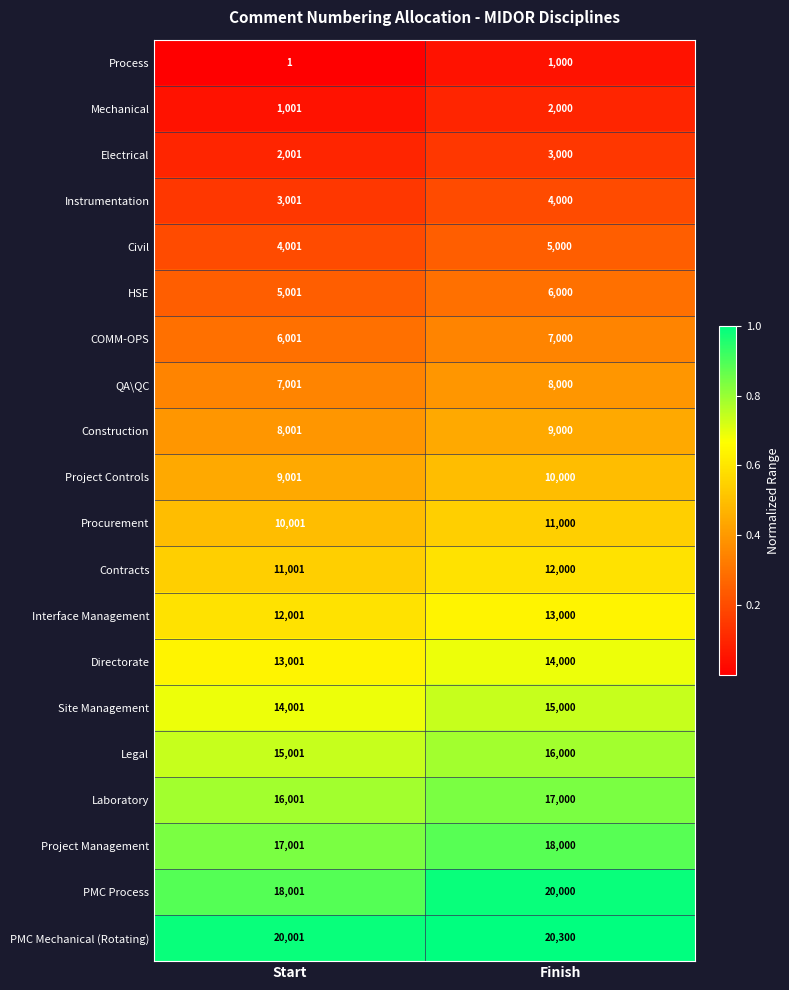

Which category has the highest value across all series?

Finish